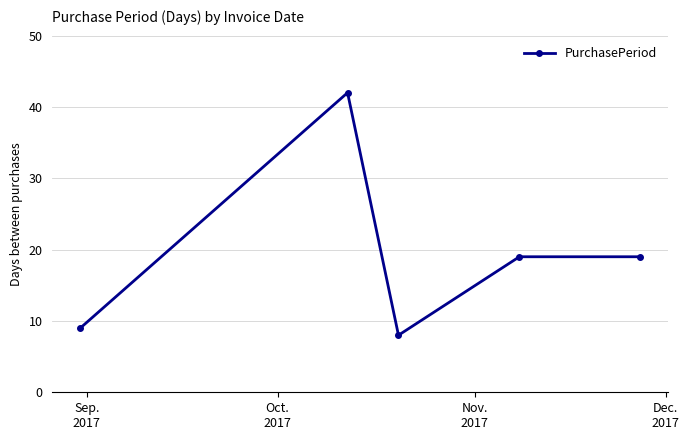

Reading left to right, extract all data points from this chart.

9	42	8	19	19